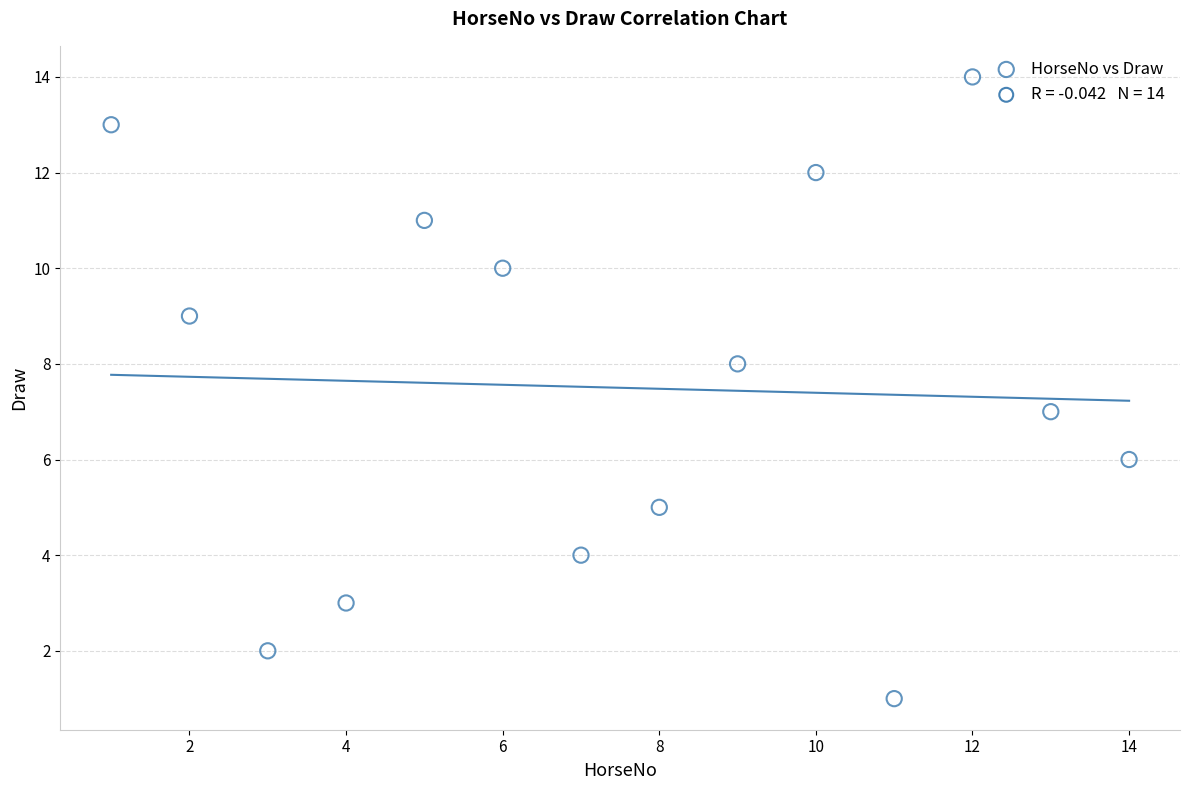

What is the range of Y values (max minus min)?

13